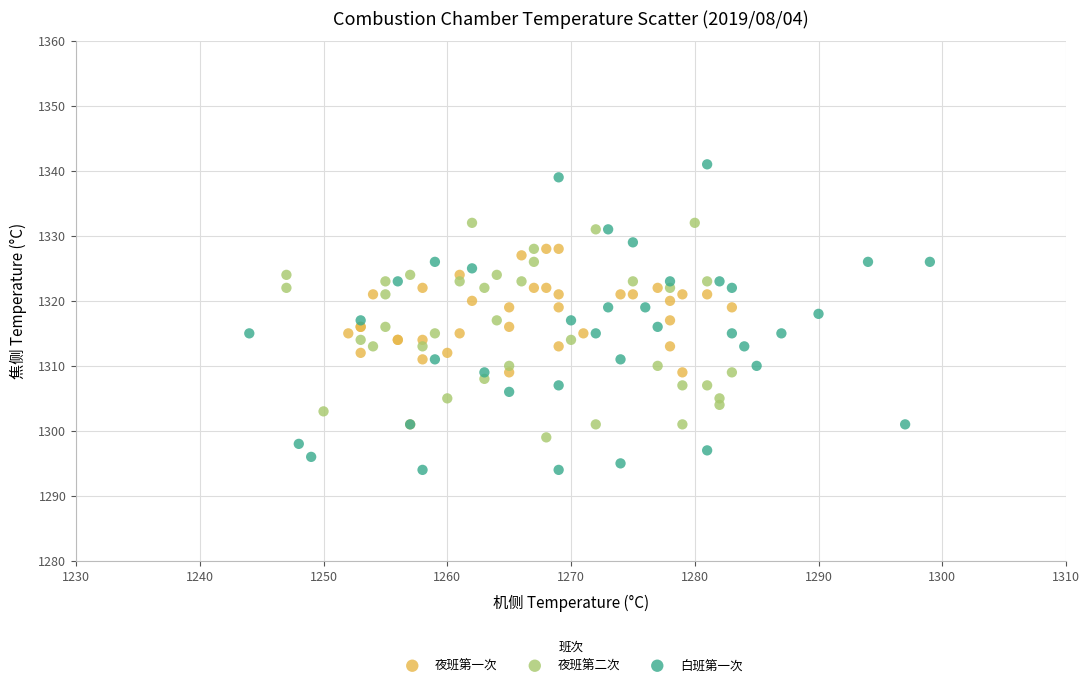

Which series reaches the maximum Y coordinate?

白班第一次